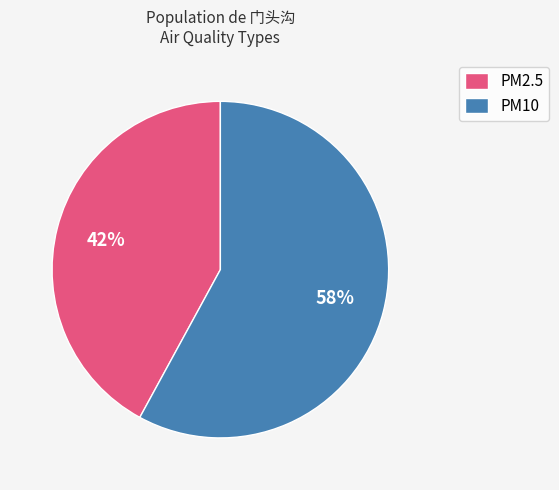

Rank the categories by value from highest to lowest.

PM10, PM2.5